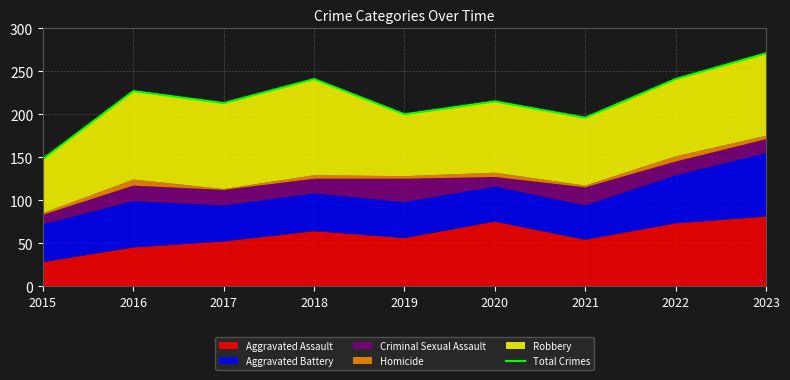

What is the difference between the second highest and second lowest values?

45